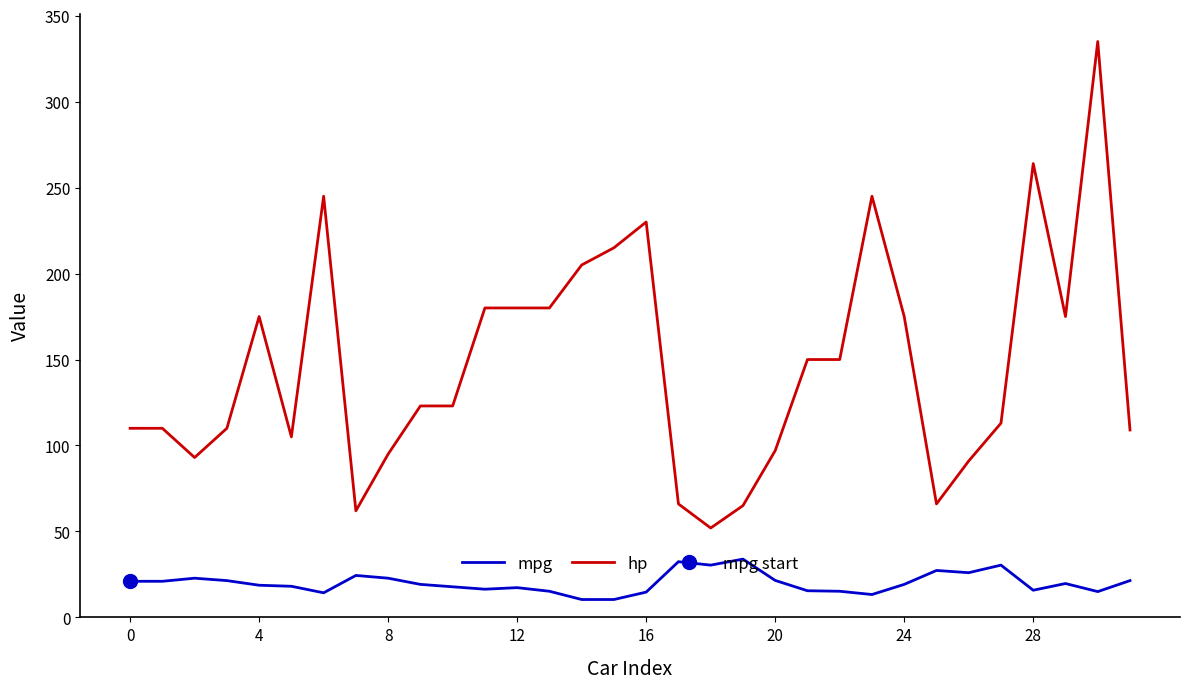

True or false: hp and mpg intersect in this chart.

False